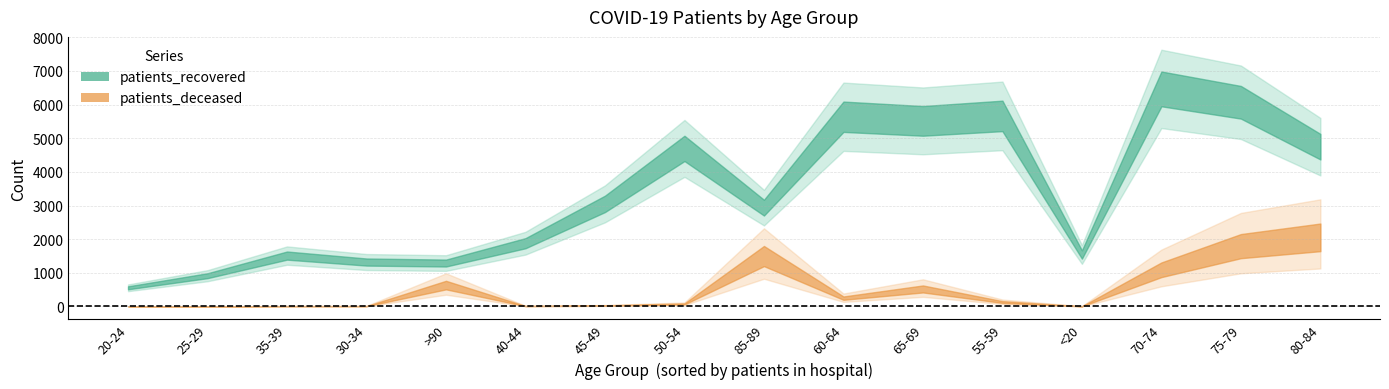

What is the label of the 10th point from the left?

60-64